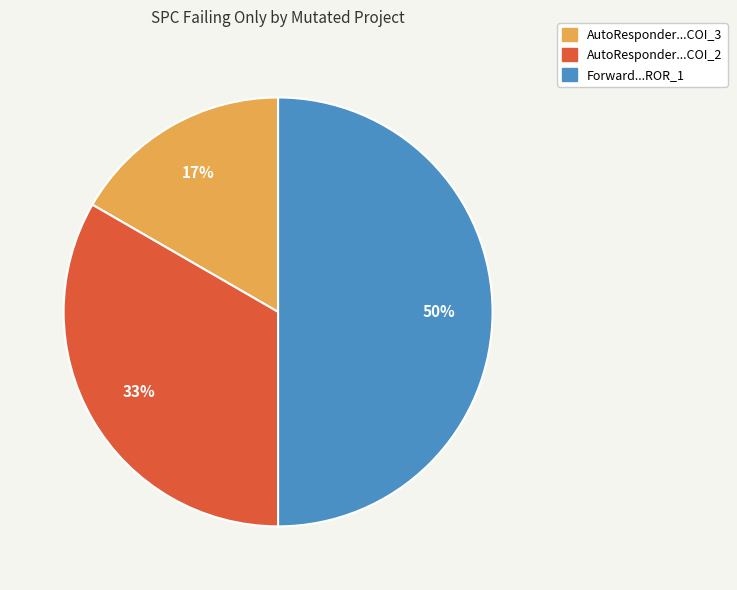

To the nearest percent, what is the average slice percentage?

33%